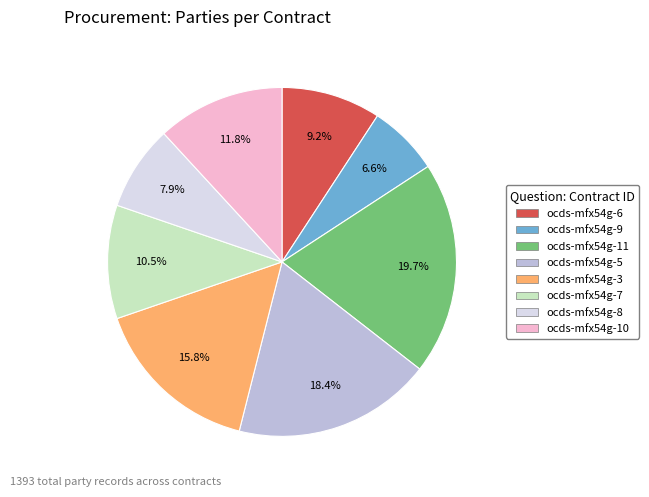

Does ocds-mfx54g-7 represent more than half of the total?

No